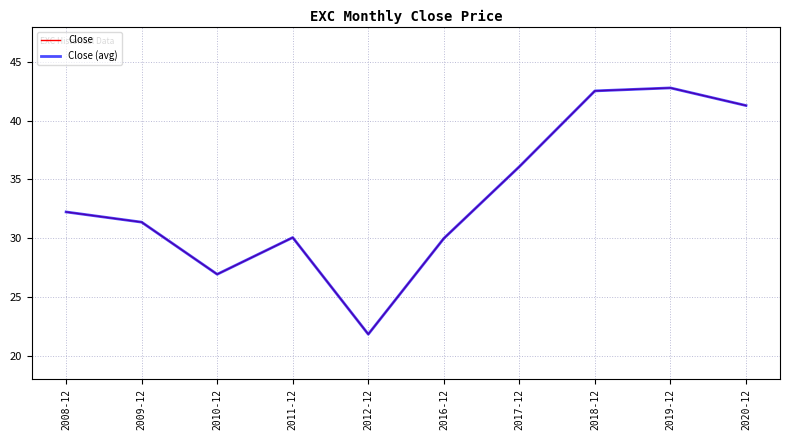

True or false: Close (avg) and Close cross at least once.

False